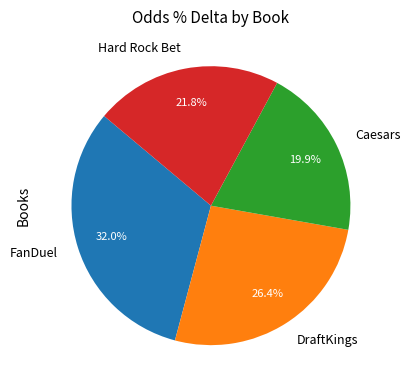

Combined, do Hard Rock Bet and Caesars account for over 50%?

No